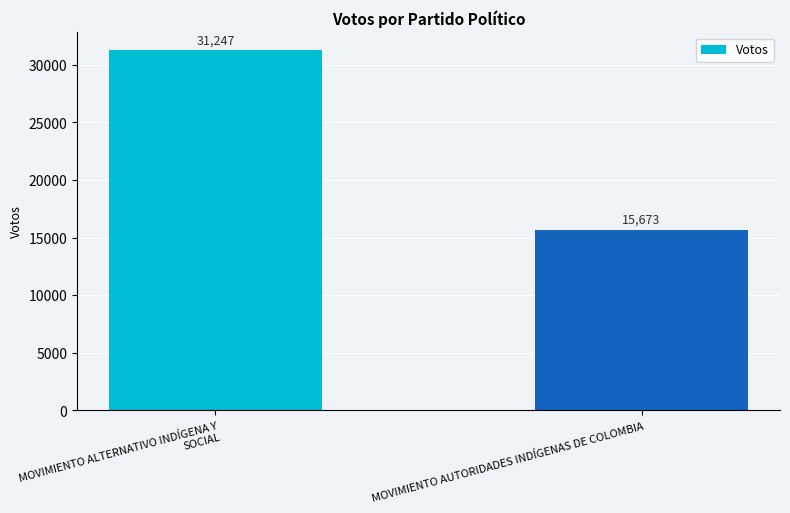

How many data points are less than 31247?

1